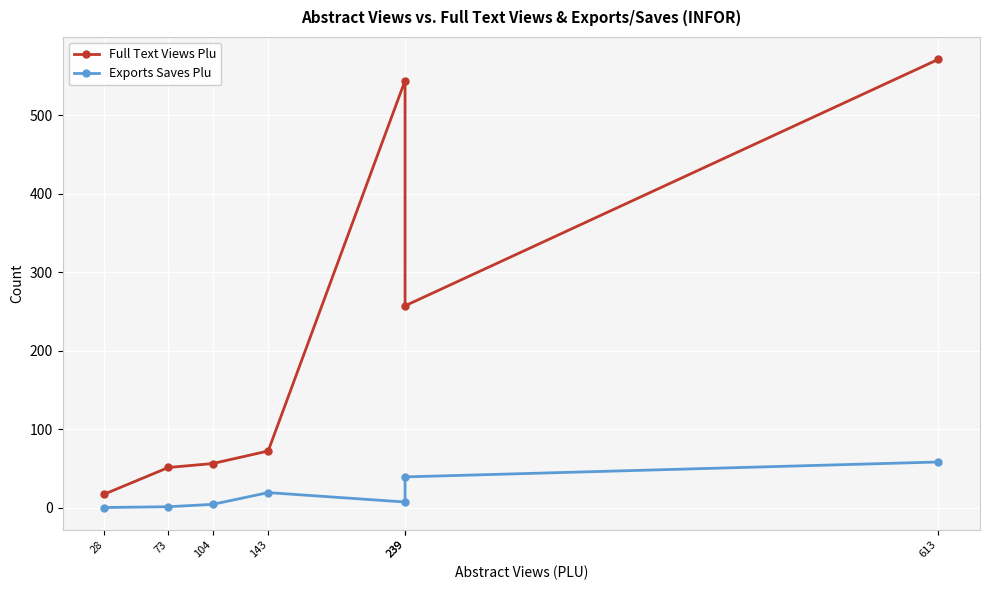

Which series has the largest total across all categories?

Full Text Views Plu